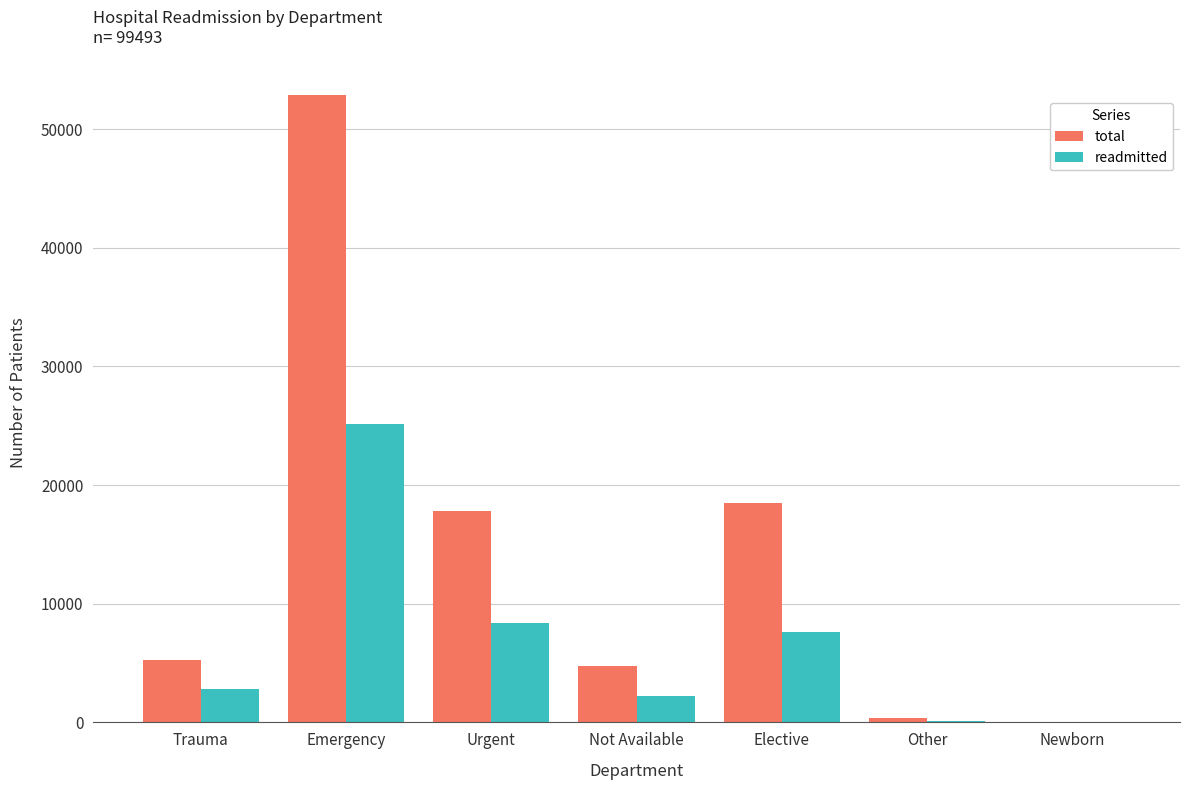

At which label is total closest to 26455?

Elective